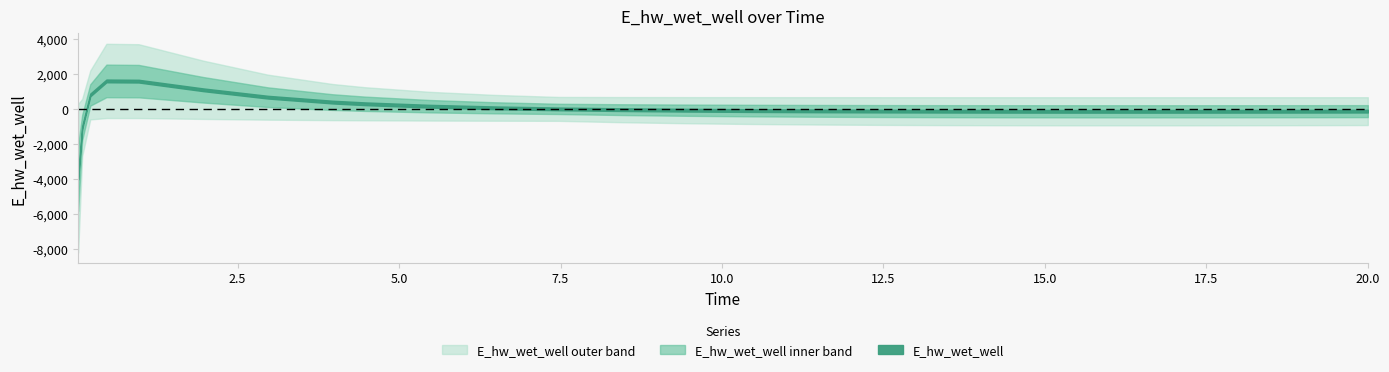

Which has a higher value, 15.46875 or 13.46875?

13.46875